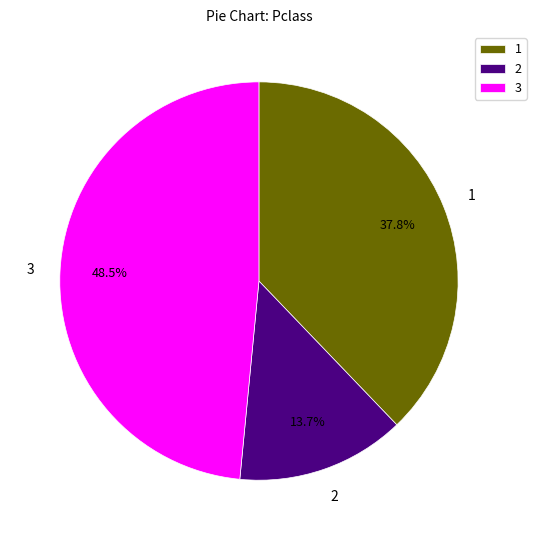

What is the ratio of the value at 1 to the value at 3?

0.8